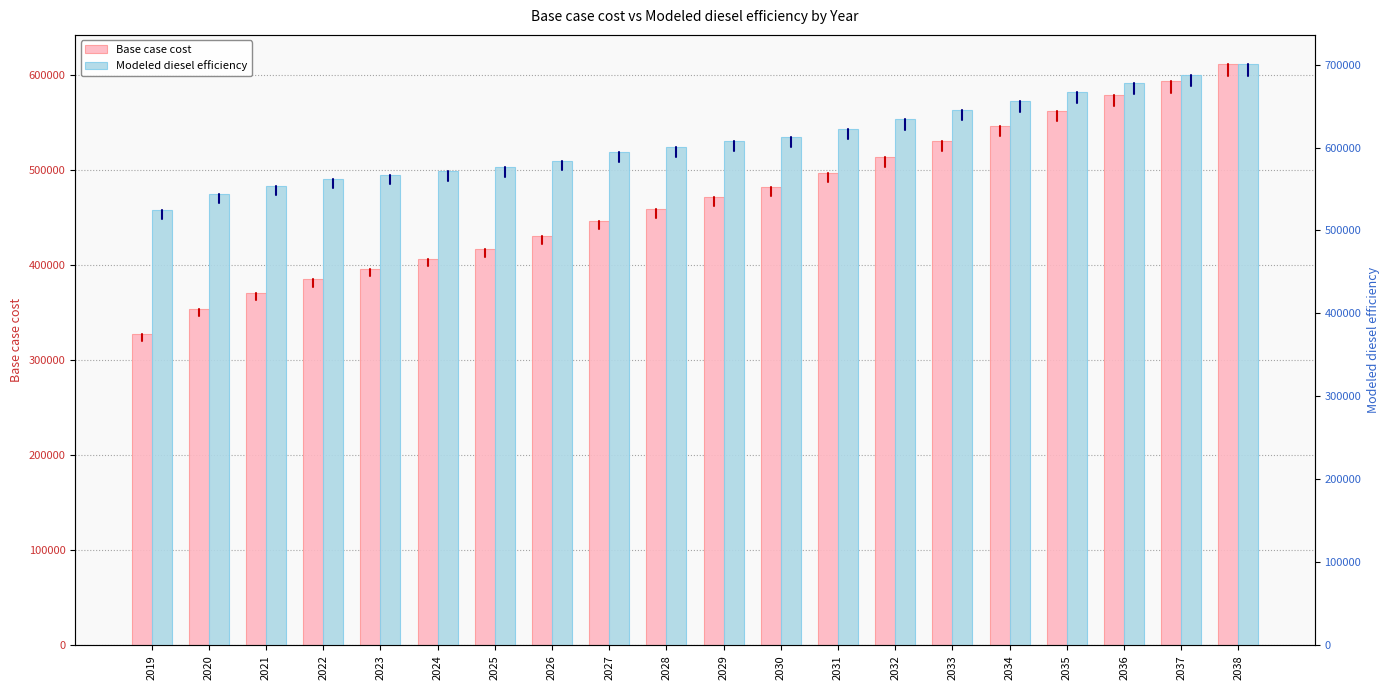

At which label does Base case cost first exceed 471726?

2029